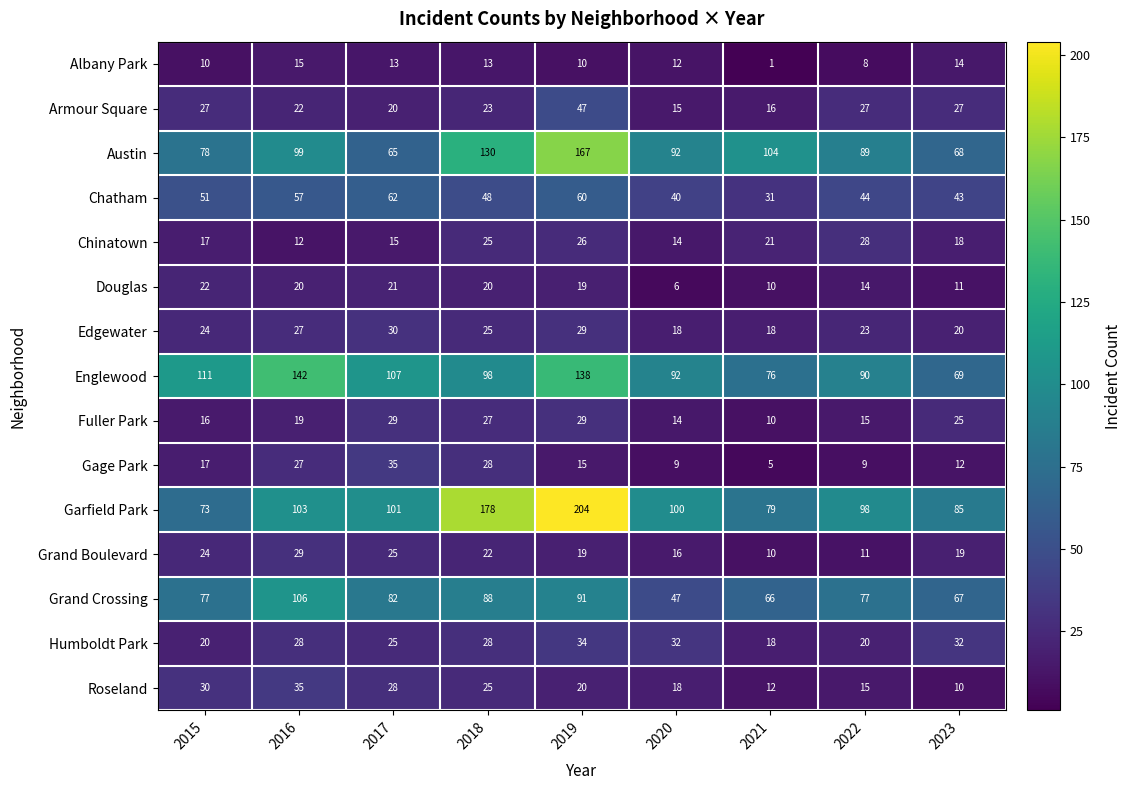

How many series are shown in this chart?

15